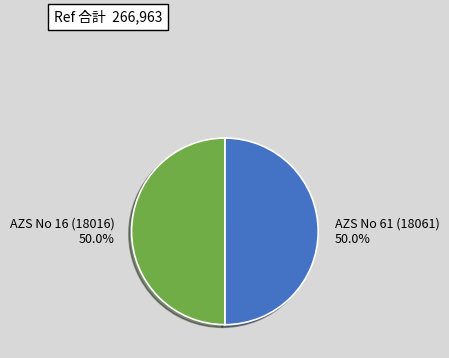

To the nearest percent, what portion does AZS No 61 (18061) represent?

50%